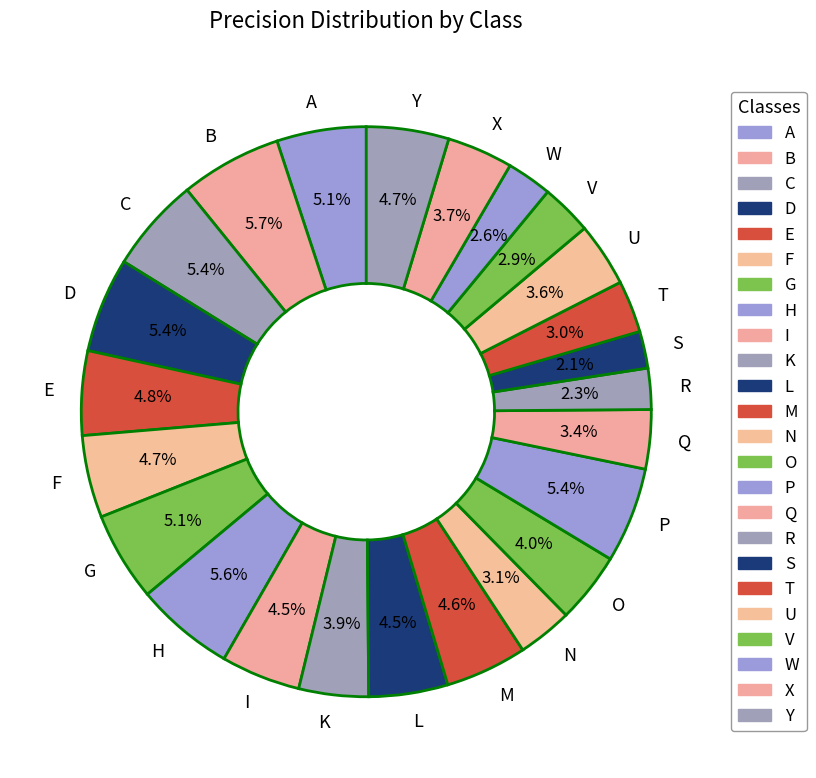

Between X and W, which is larger?

X